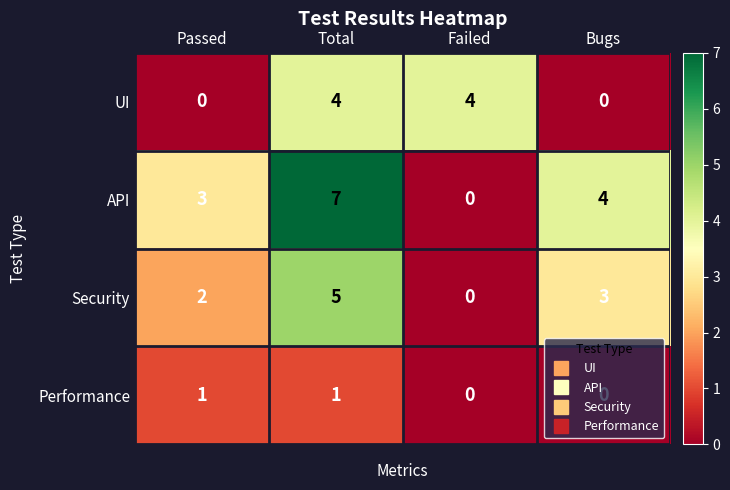

Between Total and Bugs, which series saw the biggest shift?

UI